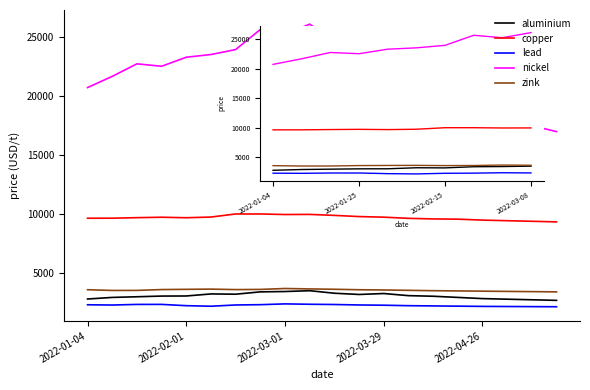

What is the lowest value of the copper series?

9350.0